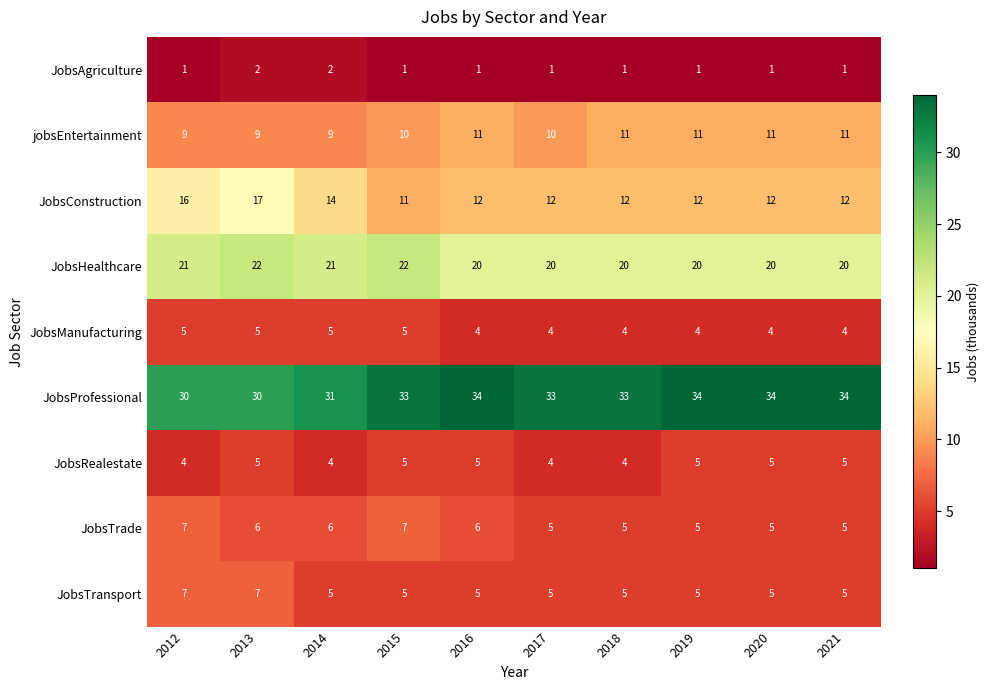

What is the total value across all series at 2012?

100